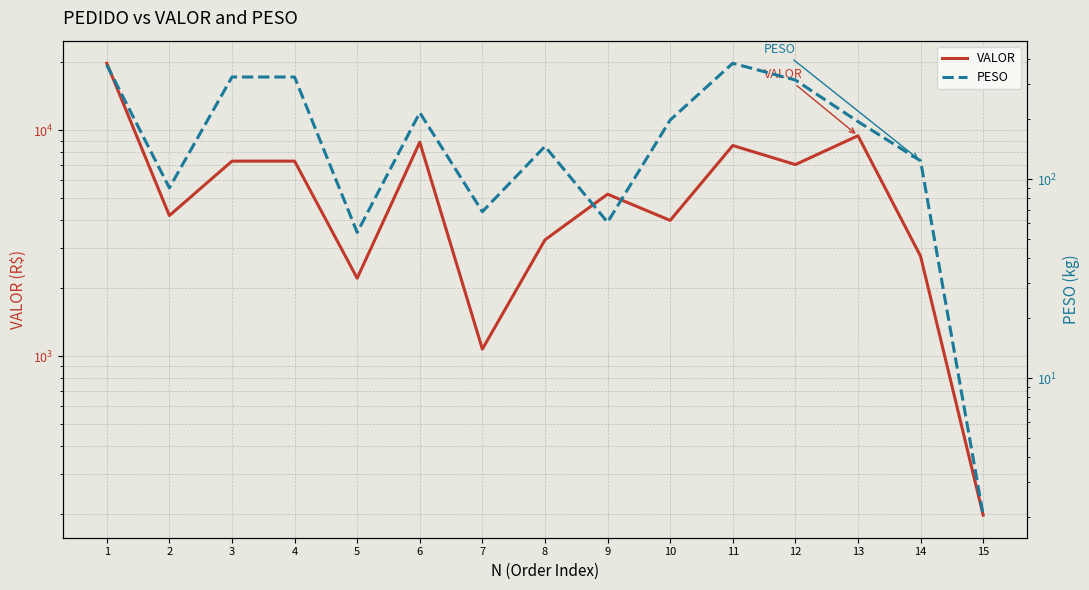

What is the highest value of the PESO series?

381.8